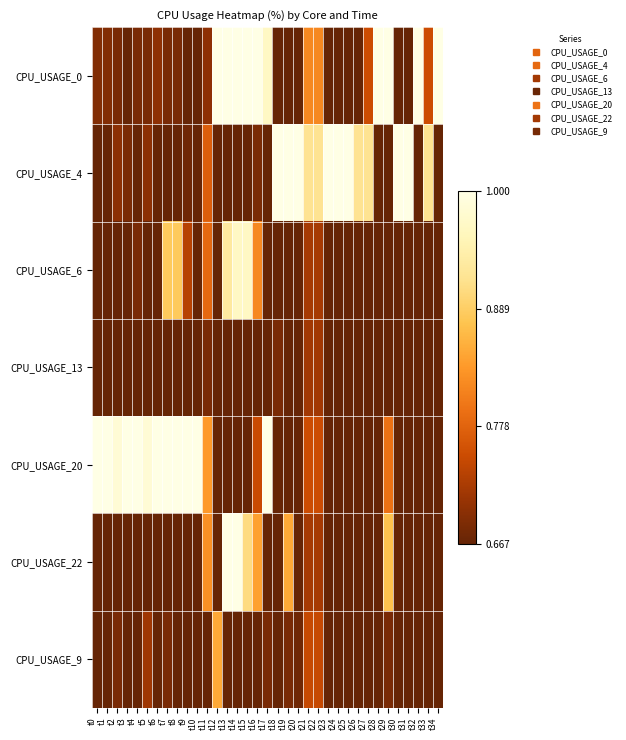

Which label corresponds to the smallest value in the chart?

t3